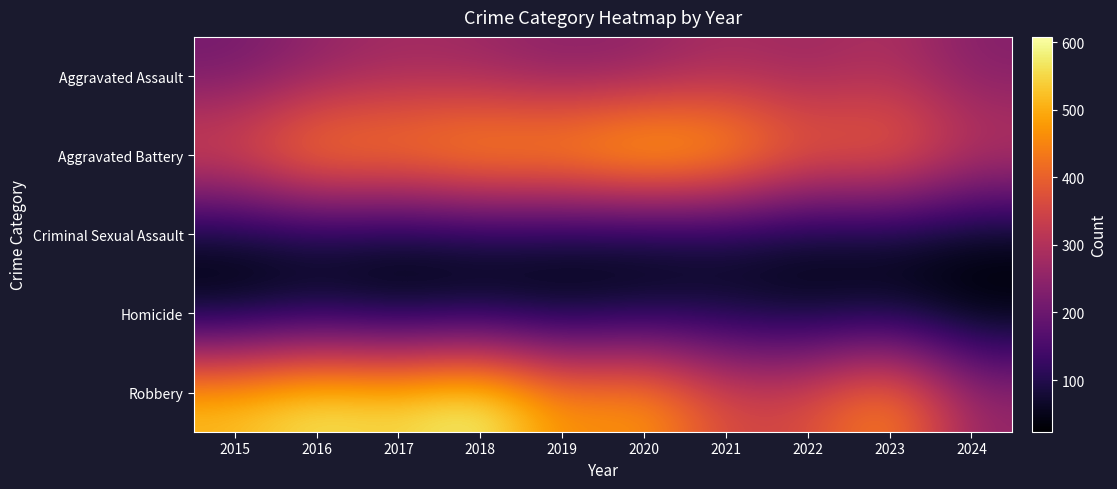

Reading left to right, what are all the values shown in this chart?

Aggravated Assault: 2015=210	2016=250	2017=276	2018=265	2019=238	2020=249	2021=284	2022=267	2023=295	2024=234
Aggravated Battery: 2015=387	2016=491	2017=480	2018=522	2019=520	2020=574	2021=531	2022=417	2023=437	2024=327
Criminal Sexual Assault: 2015=58	2016=69	2017=55	2018=66	2019=61	2020=49	2021=62	2022=52	2023=56	2024=43
Homicide: 2015=32	2016=59	2017=37	2018=49	2019=40	2020=63	2021=69	2022=47	2023=55	2024=23
Robbery: 2015=527	2016=579	2017=553	2018=608	2019=458	2020=491	2021=357	2022=364	2023=473	2024=260